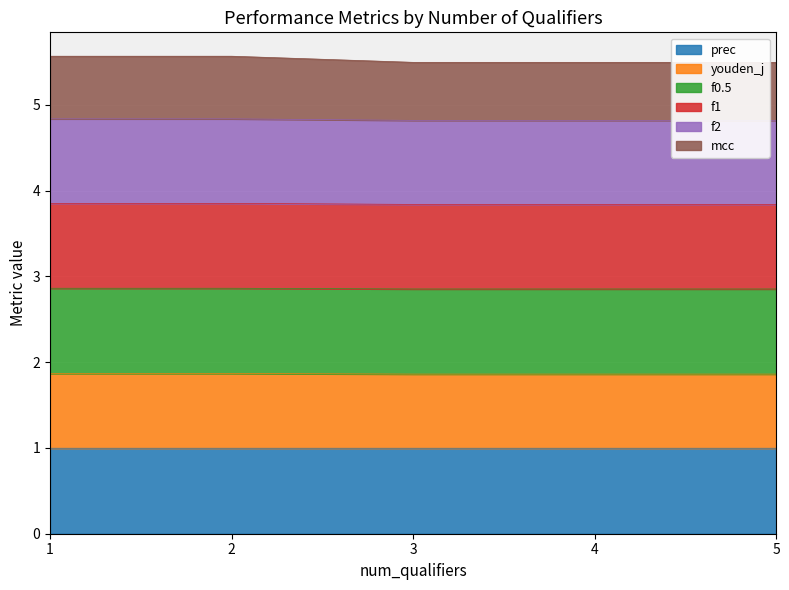

Rank the categories by f2 value from lowest to highest.

3, 4, 5, 1, 2